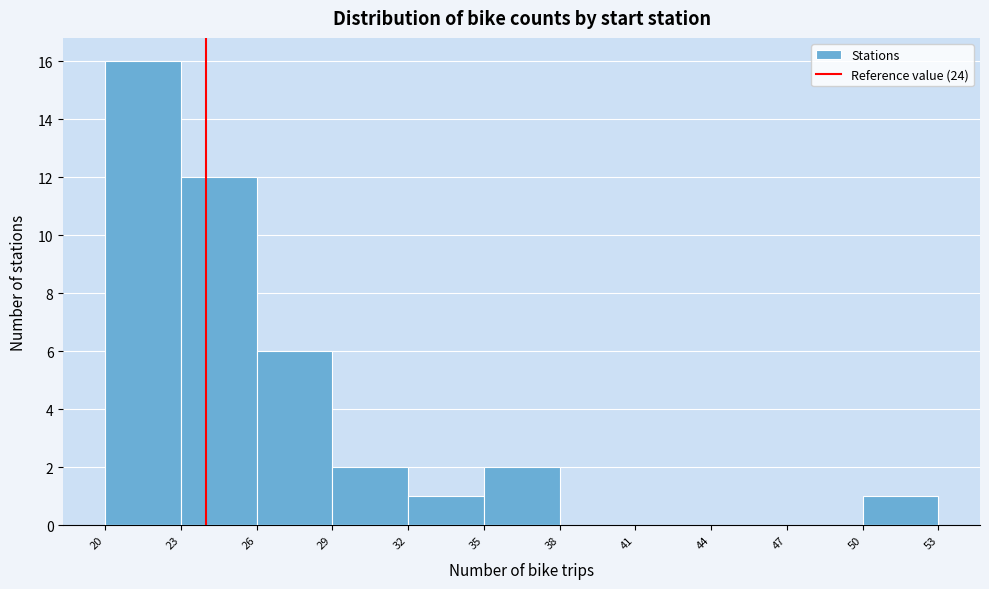

Reading left to right, transcribe this chart: for each bar, give the range it covers on the x-axis and its height. The values are not printed on the chart, so give them approximately, as read against the axis.

20 to 23: 16
23 to 26: 12
26 to 29: 6
29 to 32: 2
32 to 35: 1
35 to 38: 2
38 to 41: 0
41 to 44: 0
44 to 47: 0
47 to 50: 0
50 to 53: 1